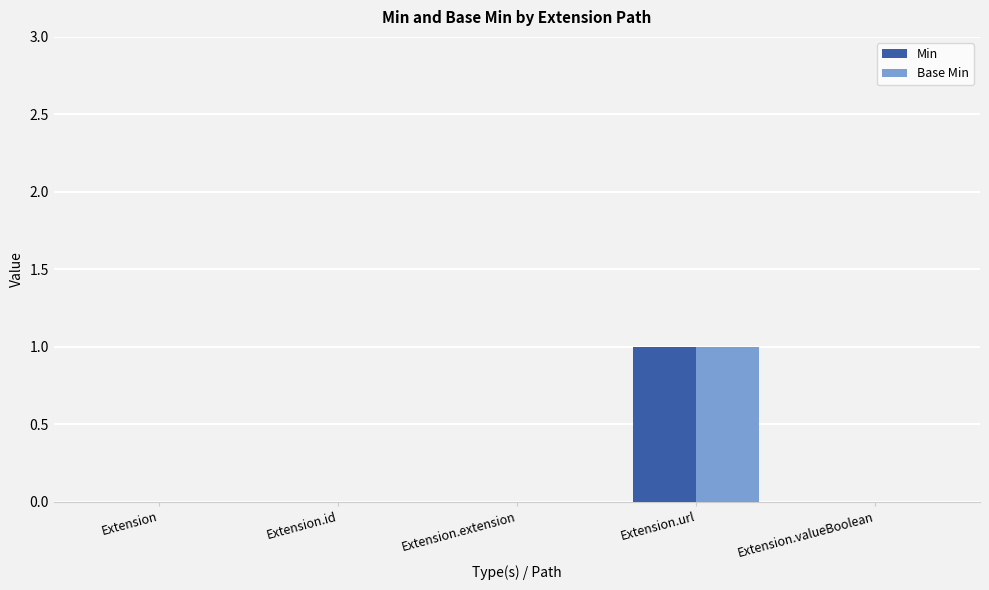

At which category is the sum across all series the highest?

Extension.url